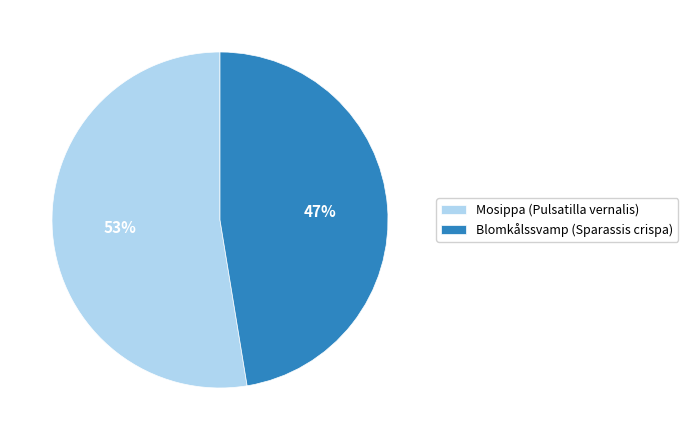

What is the largest slice in the pie chart?

Mosippa (Pulsatilla vernalis)